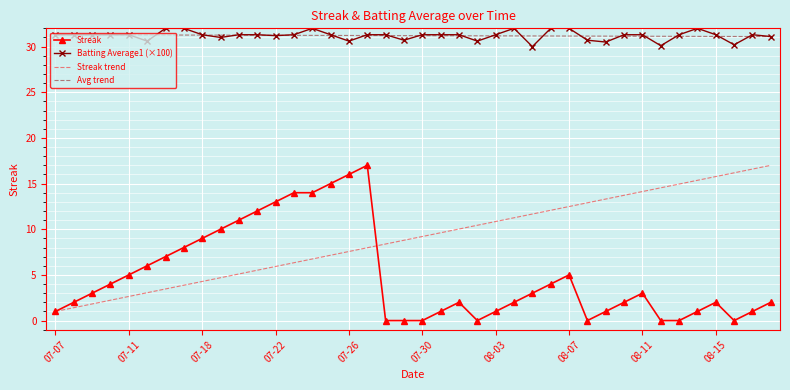

What is the maximum value for Streak?

17.0